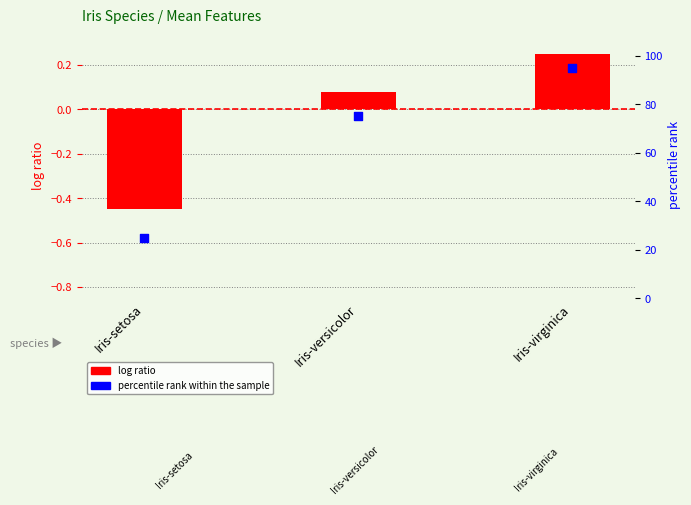

Is the value of percentile rank within the sample at Iris-virginica greater than the value of log ratio at Iris-setosa?

Yes